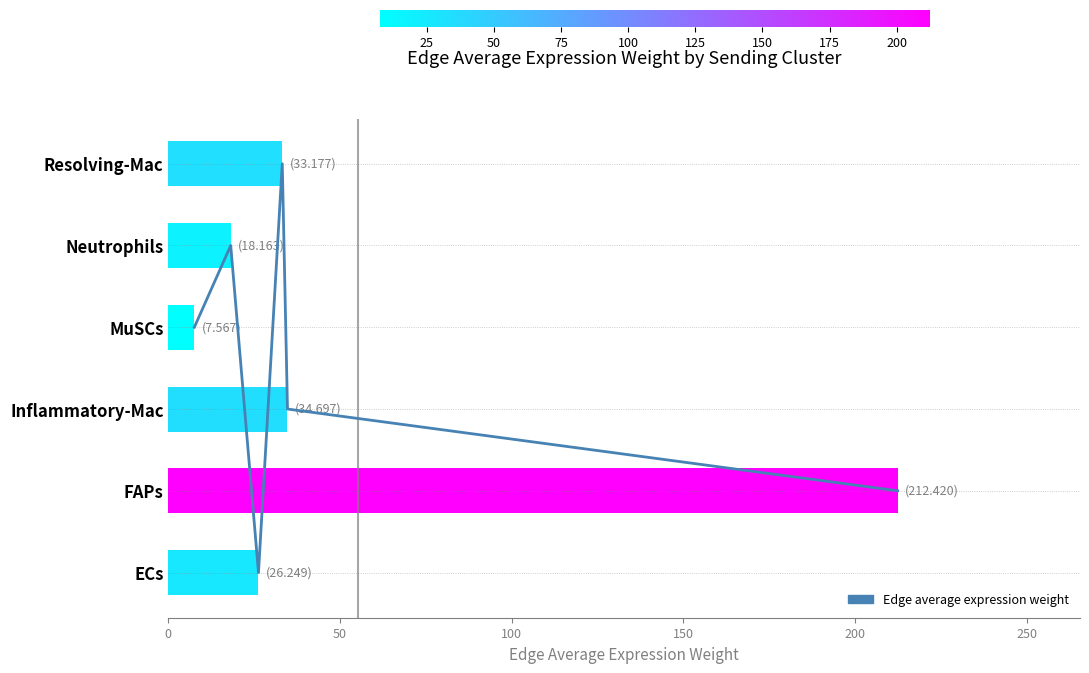

How many data points does each series have?

6